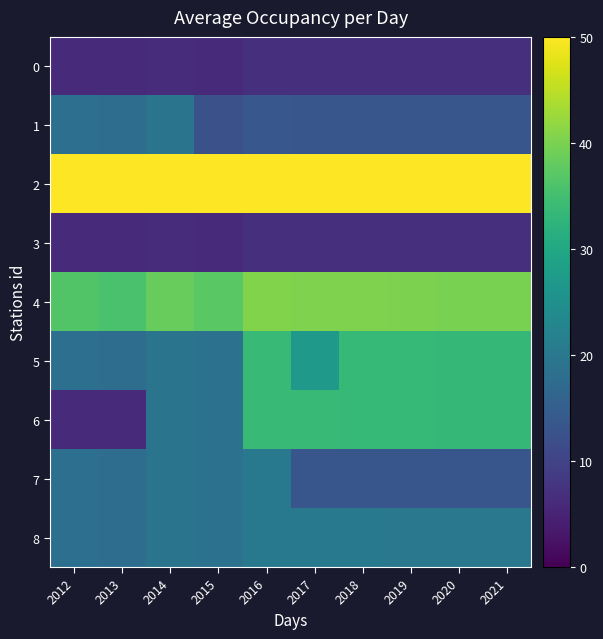

At which category is the sum across all series the highest?

2016